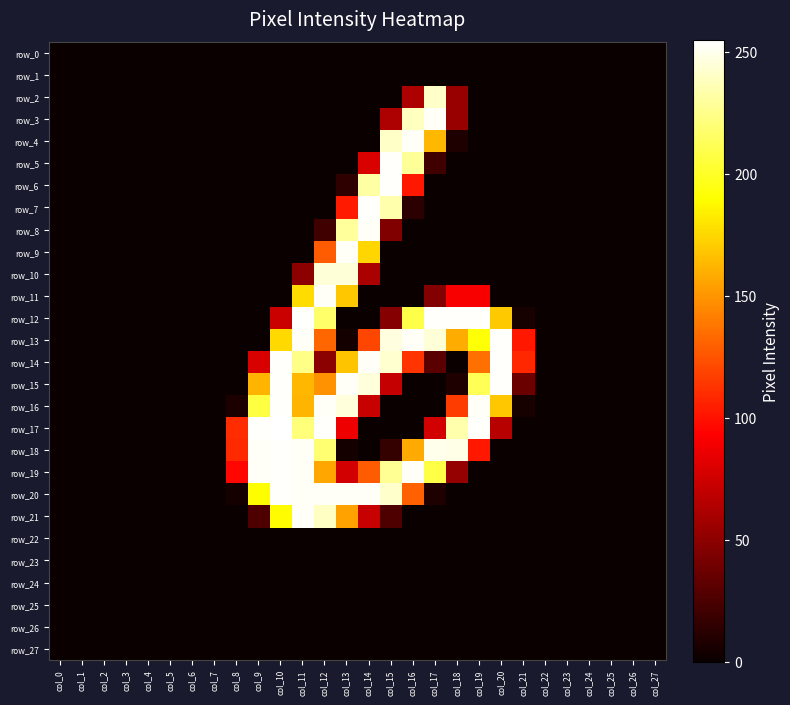

Reading right to left, transcribe all the data shown in this chart.

row_0: 0	0	0	0	0	0	0	0	0	0	0	0	0	0	0	0	0	0	0	0	0	0	0	0	0	0	0	0
row_1: 0	0	0	0	0	0	0	0	0	0	0	0	0	0	0	0	0	0	0	0	0	0	0	0	0	0	0	0
row_2: 0	0	0	0	0	0	0	0	0	54	241	62	0	0	0	0	0	0	0	0	0	0	0	0	0	0	0	0
row_3: 0	0	0	0	0	0	0	0	0	54	253	239	62	0	0	0	0	0	0	0	0	0	0	0	0	0	0	0
row_4: 0	0	0	0	0	0	0	0	0	8	163	253	241	0	0	0	0	0	0	0	0	0	0	0	0	0	0	0
row_5: 0	0	0	0	0	0	0	0	0	0	21	229	254	79	0	0	0	0	0	0	0	0	0	0	0	0	0	0
row_6: 0	0	0	0	0	0	0	0	0	0	0	102	254	232	14	0	0	0	0	0	0	0	0	0	0	0	0	0
row_7: 0	0	0	0	0	0	0	0	0	0	0	13	234	254	103	0	0	0	0	0	0	0	0	0	0	0	0	0
row_8: 0	0	0	0	0	0	0	0	0	0	0	0	45	253	230	21	0	0	0	0	0	0	0	0	0	0	0	0
row_9: 0	0	0	0	0	0	0	0	0	0	0	0	0	175	253	128	0	0	0	0	0	0	0	0	0	0	0	0
row_10: 0	0	0	0	0	0	0	0	0	0	0	0	0	61	245	245	50	0	0	0	0	0	0	0	0	0	0	0
row_11: 0	0	0	0	0	0	0	0	91	91	46	0	0	0	169	253	177	0	0	0	0	0	0	0	0	0	0	0
row_12: 0	0	0	0	0	0	5	170	254	254	254	209	47	0	0	217	254	73	0	0	0	0	0	0	0	0	0	0
row_13: 0	0	0	0	0	0	102	254	192	159	245	253	247	120	4	132	253	176	0	0	0	0	0	0	0	0	0	0
row_14: 0	0	0	0	0	0	108	254	136	0	31	113	243	253	168	49	225	254	79	0	0	0	0	0	0	0	0	0
row_15: 0	0	0	0	0	0	37	254	212	8	0	0	71	246	253	149	163	254	162	0	0	0	0	0	0	0	0	0
row_16: 0	0	0	0	0	0	5	169	253	116	0	0	0	72	246	253	162	254	207	7	0	0	0	0	0	0	0	0
row_17: 0	0	0	0	0	0	0	66	254	234	76	0	0	0	87	254	221	255	254	110	0	0	0	0	0	0	0	0
row_18: 0	0	0	0	0	0	0	0	102	249	250	158	16	0	4	219	253	254	253	109	0	0	0	0	0	0	0	0
row_19: 0	0	0	0	0	0	0	0	0	53	208	253	228	128	76	157	253	254	253	96	0	0	0	0	0	0	0	0
row_20: 0	0	0	0	0	0	0	0	0	0	8	130	242	253	253	253	253	254	190	4	0	0	0	0	0	0	0	0
row_21: 0	0	0	0	0	0	0	0	0	0	0	0	26	72	155	240	253	189	26	0	0	0	0	0	0	0	0	0
row_22: 0	0	0	0	0	0	0	0	0	0	0	0	0	0	0	0	0	0	0	0	0	0	0	0	0	0	0	0
row_23: 0	0	0	0	0	0	0	0	0	0	0	0	0	0	0	0	0	0	0	0	0	0	0	0	0	0	0	0
row_24: 0	0	0	0	0	0	0	0	0	0	0	0	0	0	0	0	0	0	0	0	0	0	0	0	0	0	0	0
row_25: 0	0	0	0	0	0	0	0	0	0	0	0	0	0	0	0	0	0	0	0	0	0	0	0	0	0	0	0
row_26: 0	0	0	0	0	0	0	0	0	0	0	0	0	0	0	0	0	0	0	0	0	0	0	0	0	0	0	0
row_27: 0	0	0	0	0	0	0	0	0	0	0	0	0	0	0	0	0	0	0	0	0	0	0	0	0	0	0	0